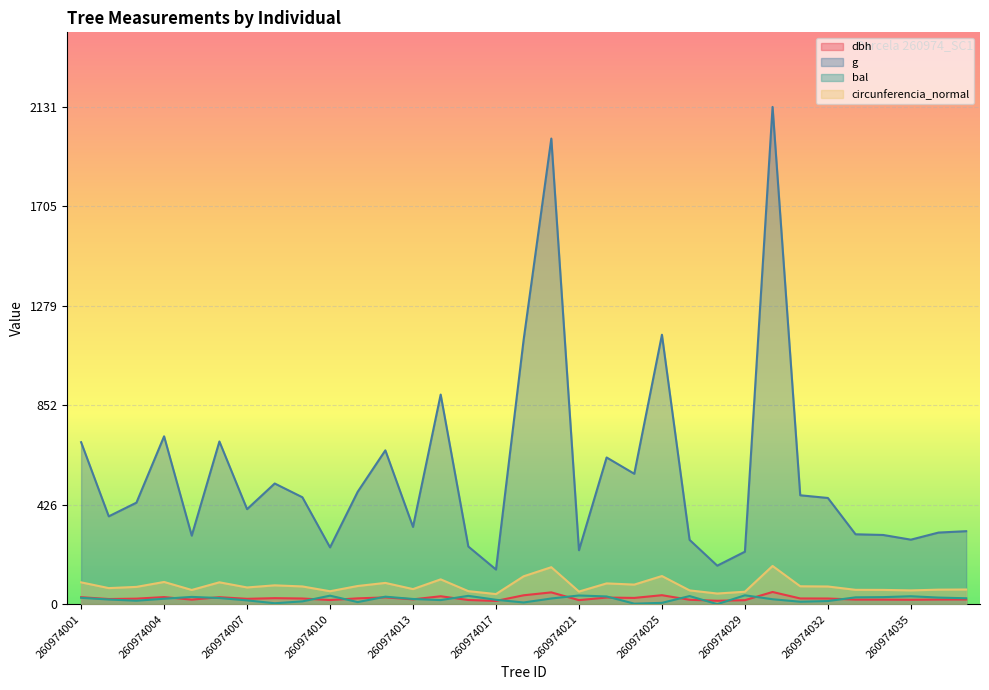

What is the difference between the second highest and minimum values in the dbh series?

36.7